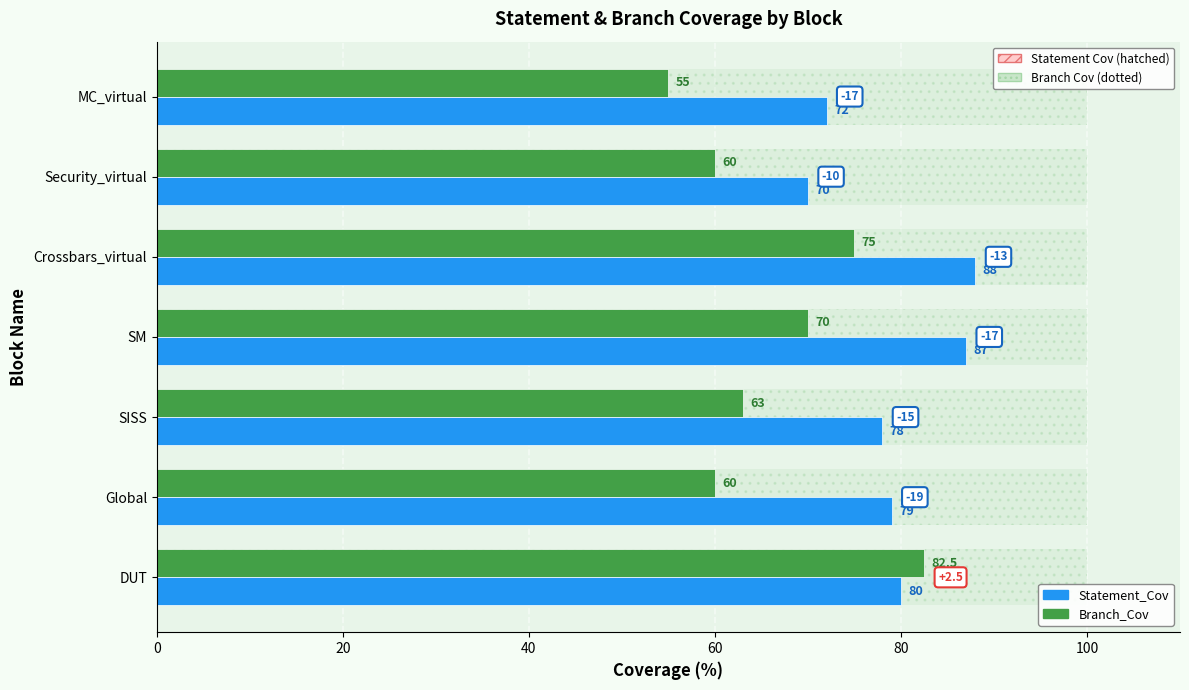

Which series has the largest total across all categories?

Statement_Cov